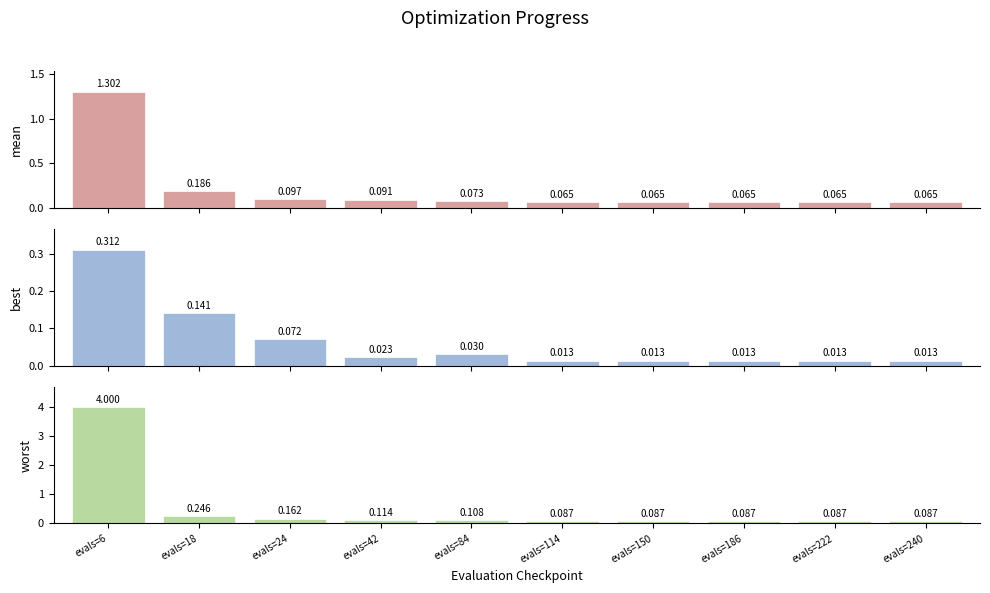

Is it true that best equals 0.0 at evals=150?

True